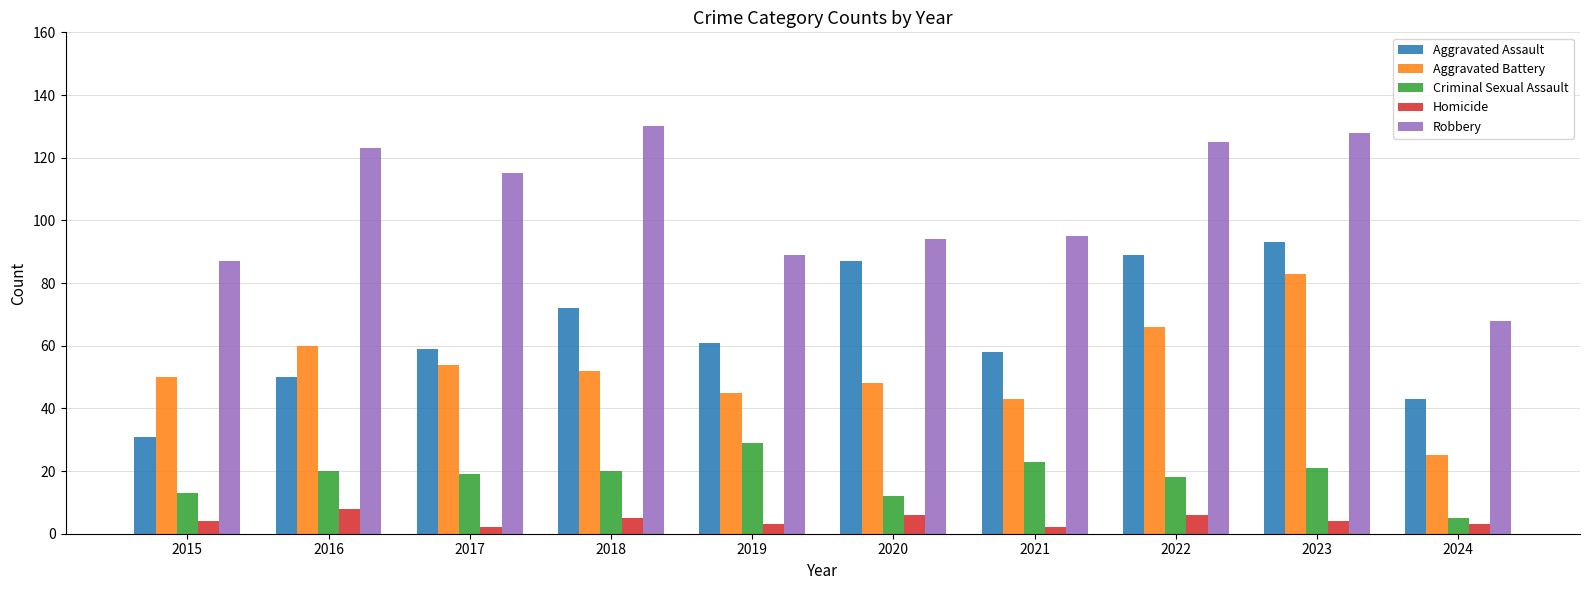

How many bars are there in each group?

5